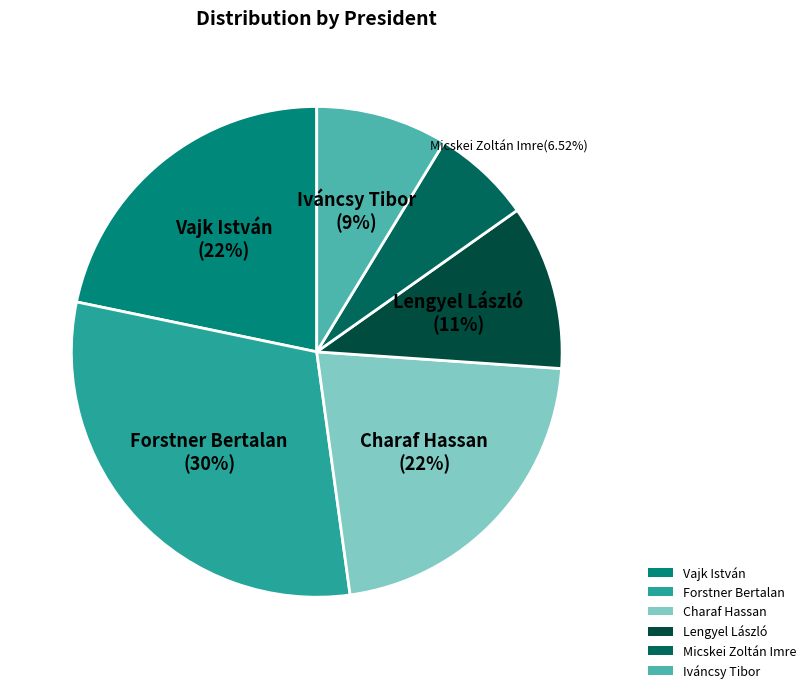

Count the number of slices in the pie.

6